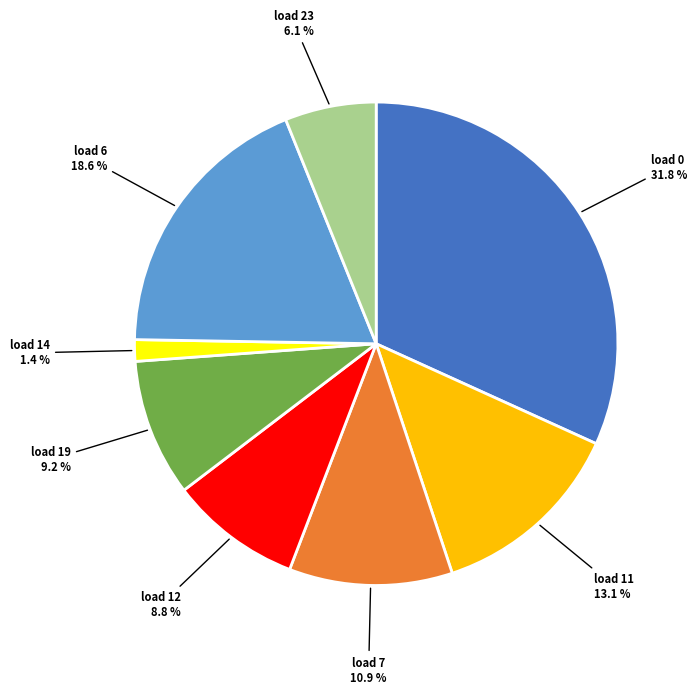

Is there any slice that represents more than half of the pie?

No